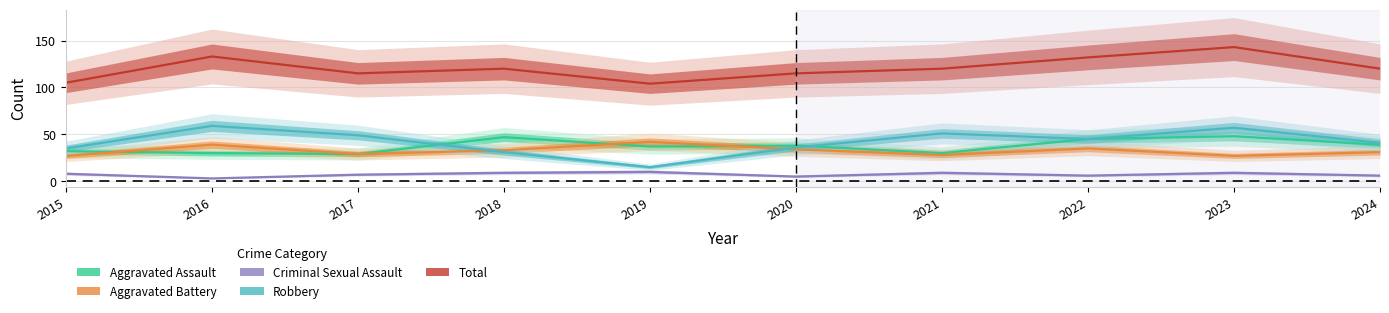

Reading left to right, extract all data points from this chart.

Aggravated Assault: 2015=32	2016=30	2017=29	2018=47	2019=37	2020=38	2021=30	2022=45	2023=48	2024=39
Aggravated Battery: 2015=27	2016=39	2017=29	2018=33	2019=42	2020=34	2021=28	2022=35	2023=27	2024=31
Criminal Sexual Assault: 2015=8	2016=3	2017=7	2018=9	2019=10	2020=5	2021=9	2022=6	2023=9	2024=6
Robbery: 2015=35	2016=59	2017=49	2018=31	2019=15	2020=36	2021=51	2022=45	2023=57	2024=41
Total: 2015=105	2016=133	2017=115	2018=120	2019=104	2020=115	2021=120	2022=132	2023=143	2024=120